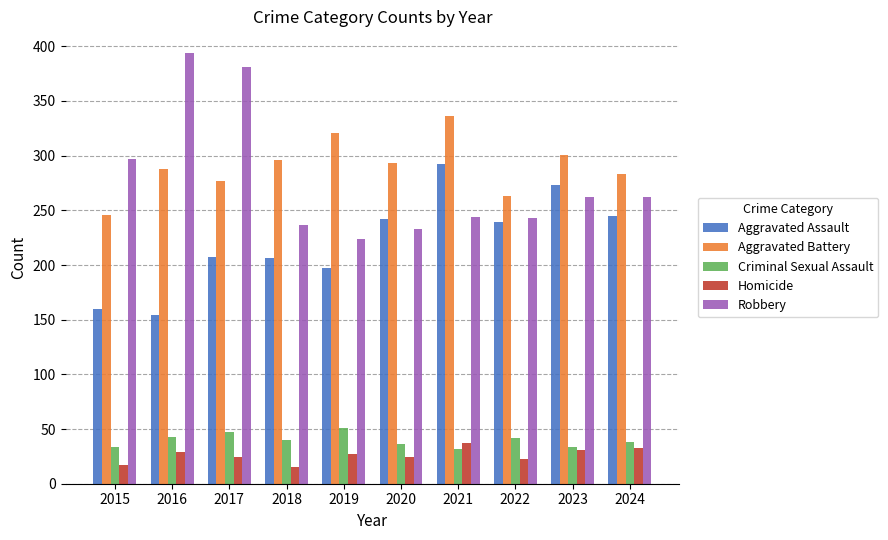

Count the number of categories in the chart.

10